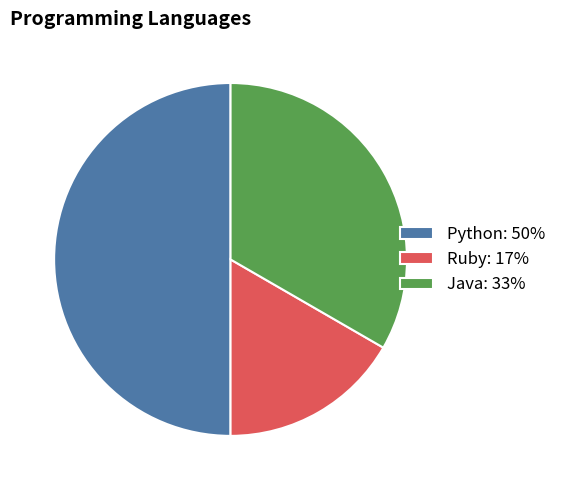

Approximately how many times larger is the value at Ruby compared to Java?

0.5